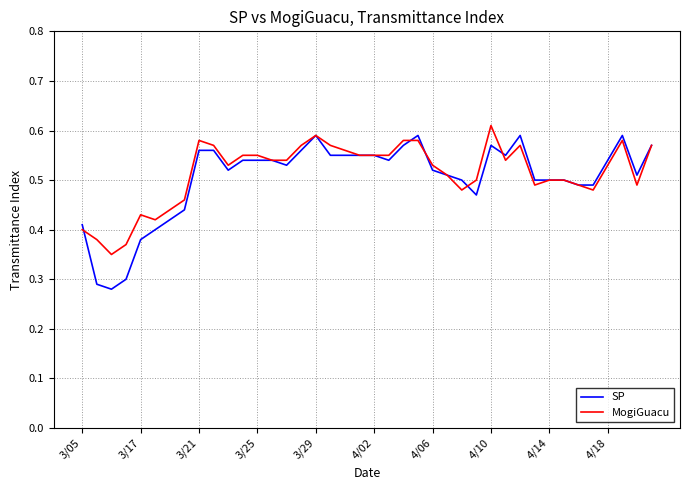

How many MogiGuacu values are between 0 and 1?

40